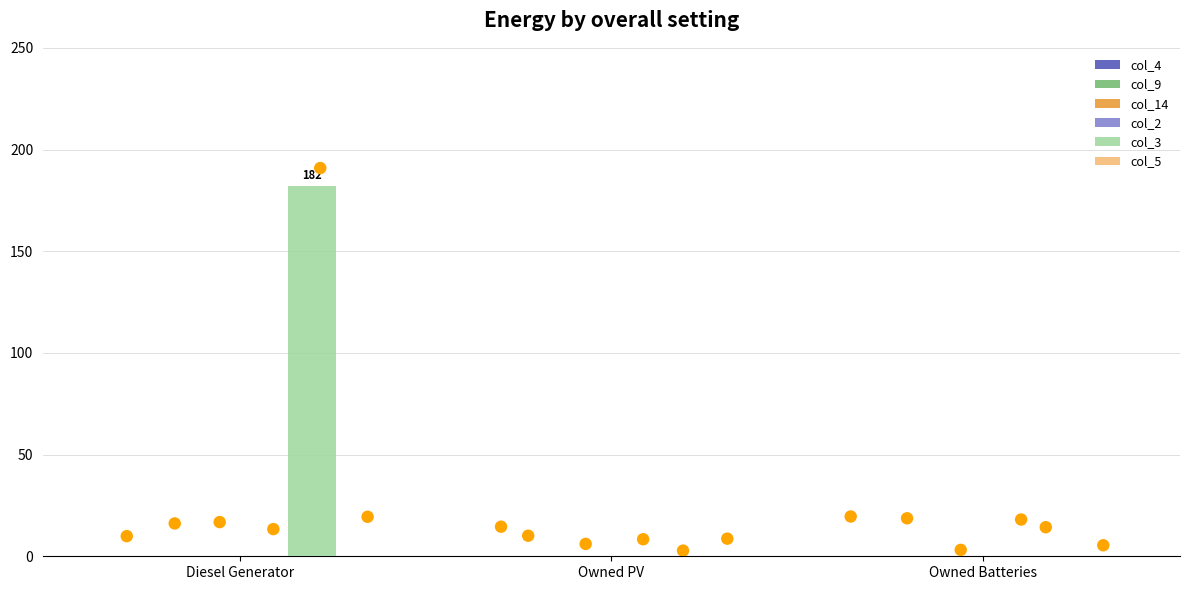

Which series contains the lowest Y value?

col_4